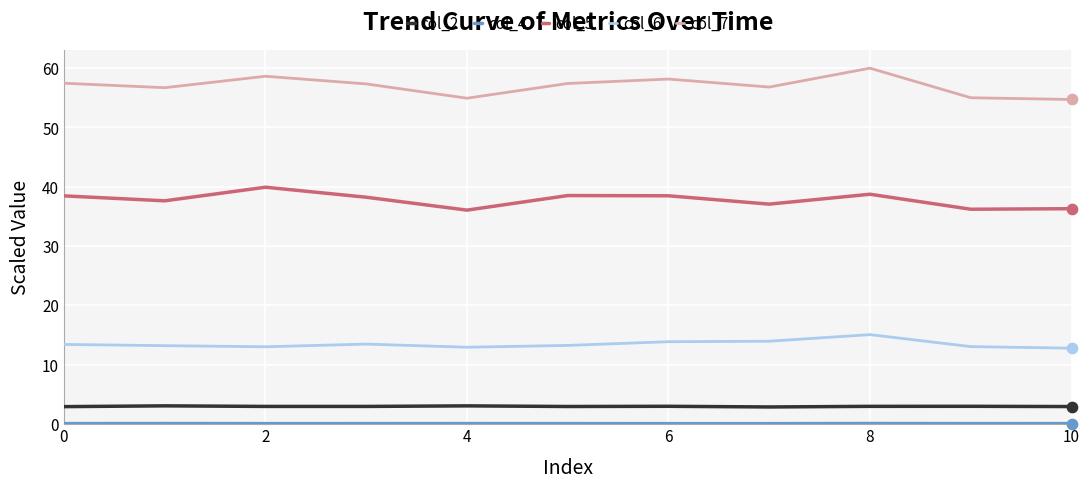

What is the maximum value for col_7?

60.0